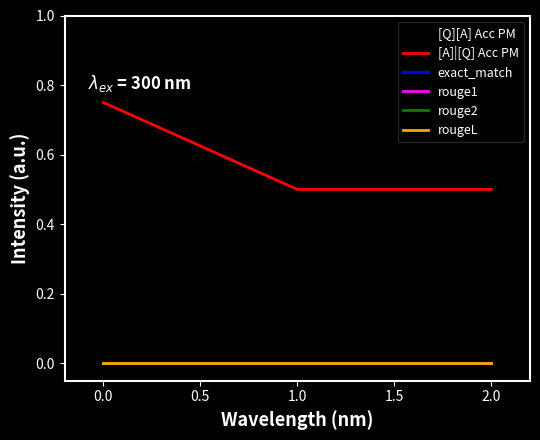

Is this an area chart (filled region under the line)?

No